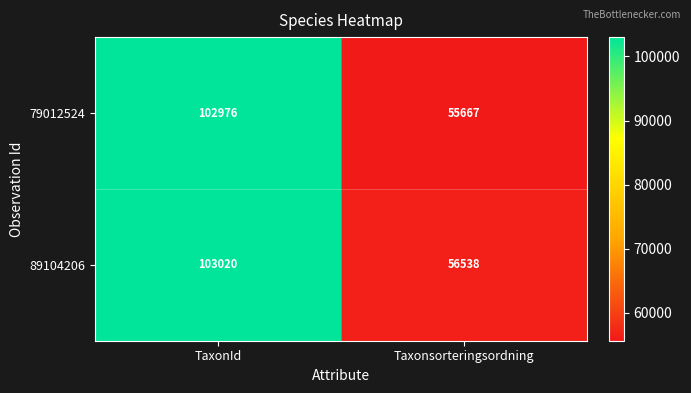

What is the maximum value shown in the chart?

103020